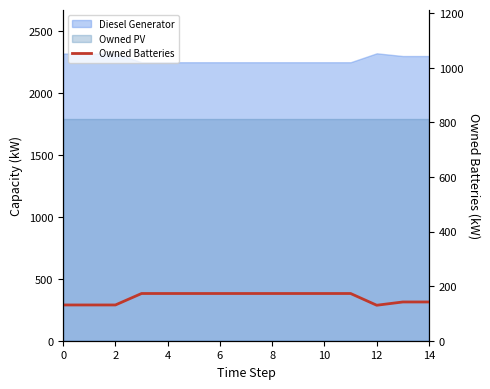

What is the ratio of the value at 14 to the value at 13?

1.0